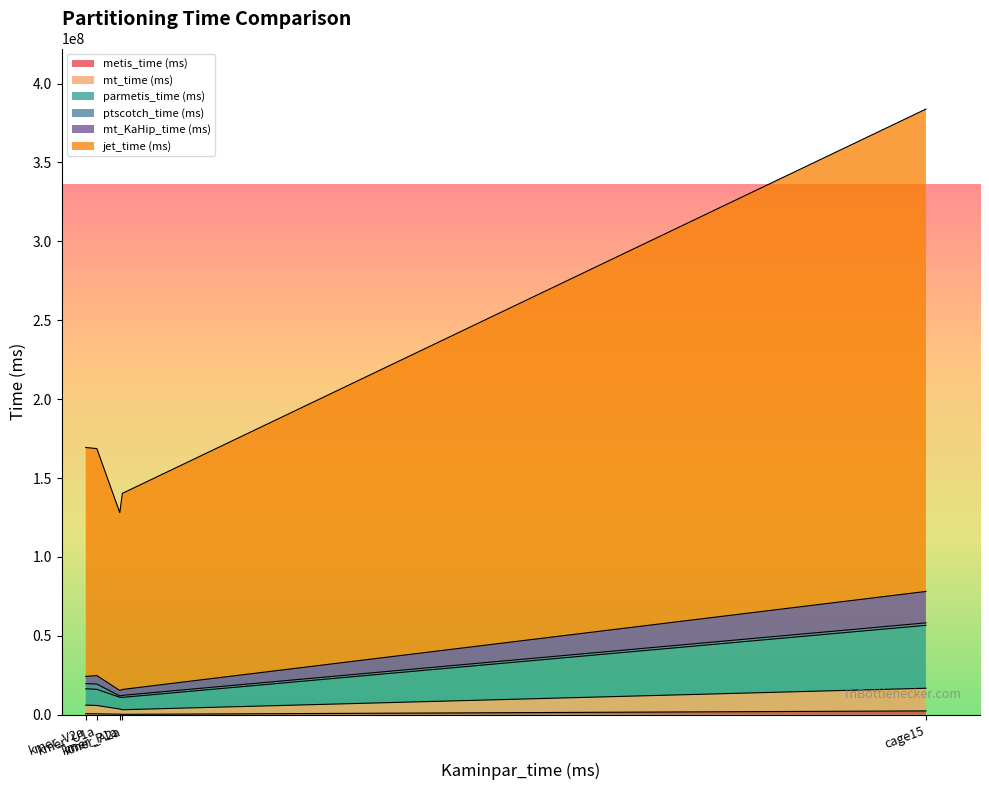

What is the difference between the highest and lowest values at kmer_P1a?

112405220.7